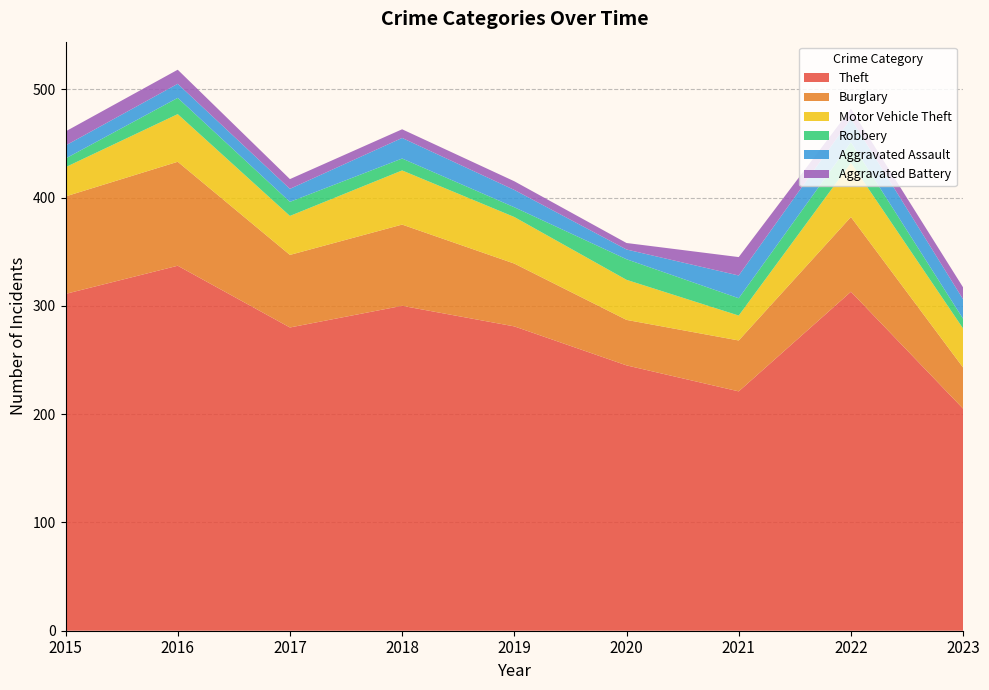

Reading left to right, extract all data points from this chart.

Theft: 2015=311	2016=337	2017=280	2018=300	2019=281	2020=245	2021=221	2022=313	2023=205
Burglary: 2015=90	2016=96	2017=67	2018=75	2019=58	2020=42	2021=47	2022=69	2023=38
Motor Vehicle Theft: 2015=27	2016=44	2017=36	2018=50	2019=43	2020=37	2021=23	2022=50	2023=36
Robbery: 2015=8	2016=15	2017=13	2018=11	2019=9	2020=19	2021=16	2022=19	2023=9
Aggravated Assault: 2015=12	2016=13	2017=12	2018=19	2019=16	2020=9	2021=21	2022=22	2023=18
Aggravated Battery: 2015=13	2016=13	2017=9	2018=8	2019=8	2020=6	2021=17	2022=9	2023=11